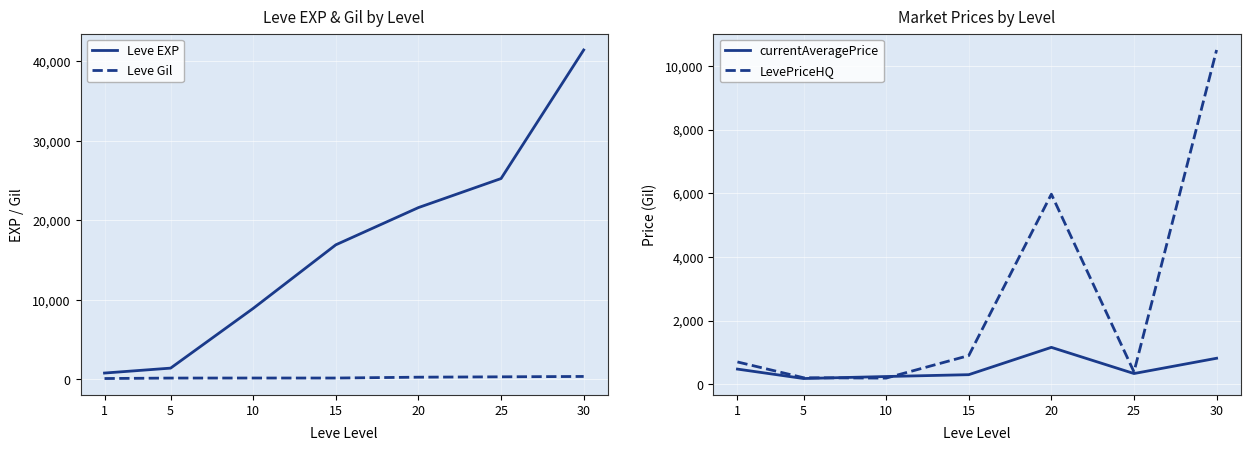

How many interior local valleys does the currentAveragePrice series have?

2